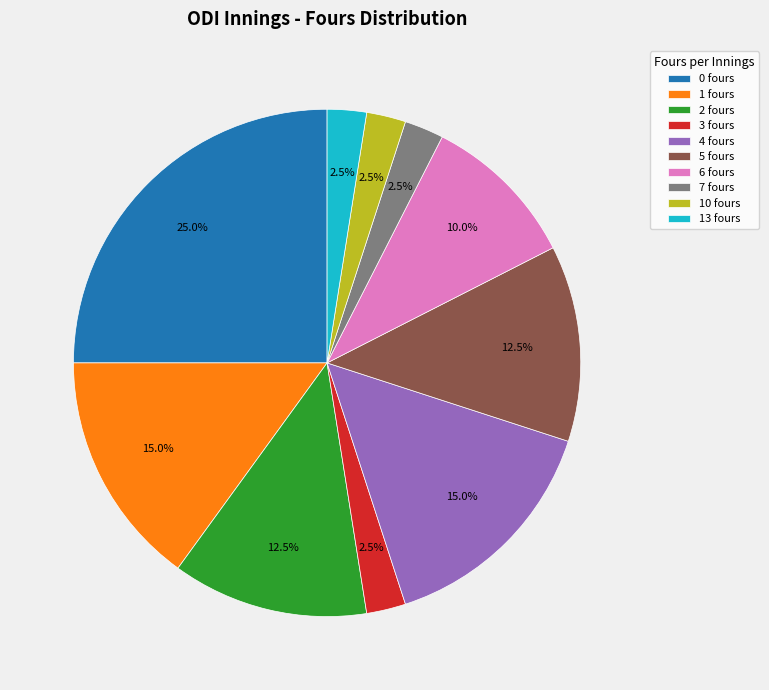

What is the total percentage of 6 fours and 0 fours?

35.0%